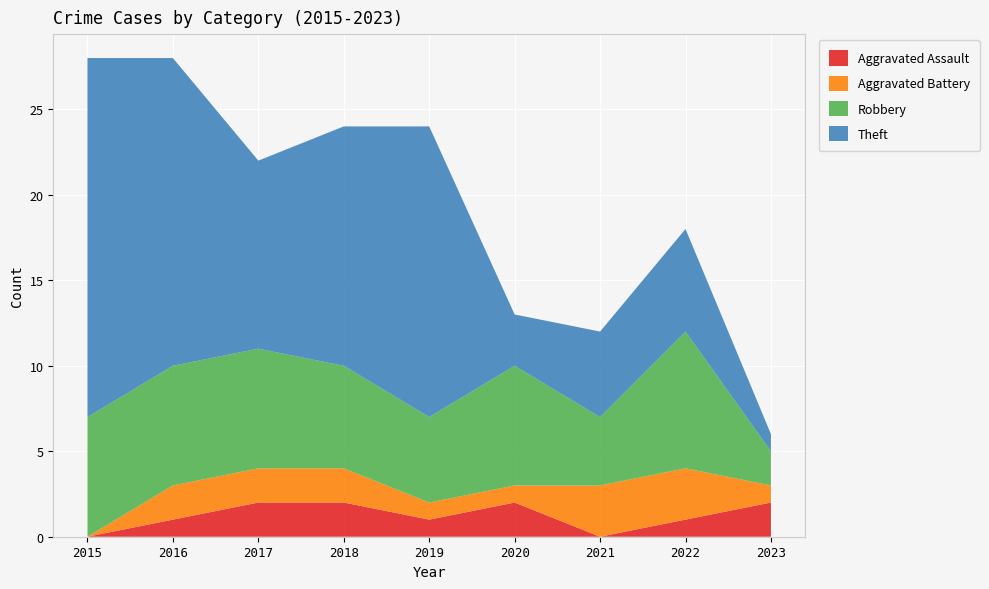

Reading left to right, what are all the values shown in this chart?

Aggravated Assault: 2015=0	2016=1	2017=2	2018=2	2019=1	2020=2	2021=0	2022=1	2023=2
Aggravated Battery: 2015=0	2016=2	2017=2	2018=2	2019=1	2020=1	2021=3	2022=3	2023=1
Robbery: 2015=7	2016=7	2017=7	2018=6	2019=5	2020=7	2021=4	2022=8	2023=2
Theft: 2015=21	2016=18	2017=11	2018=14	2019=17	2020=3	2021=5	2022=6	2023=1